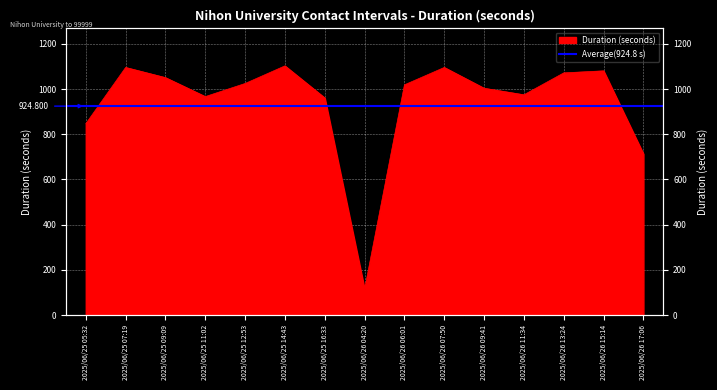

At which category does the chart reach its peak across all series?

2025/06/25 14:43